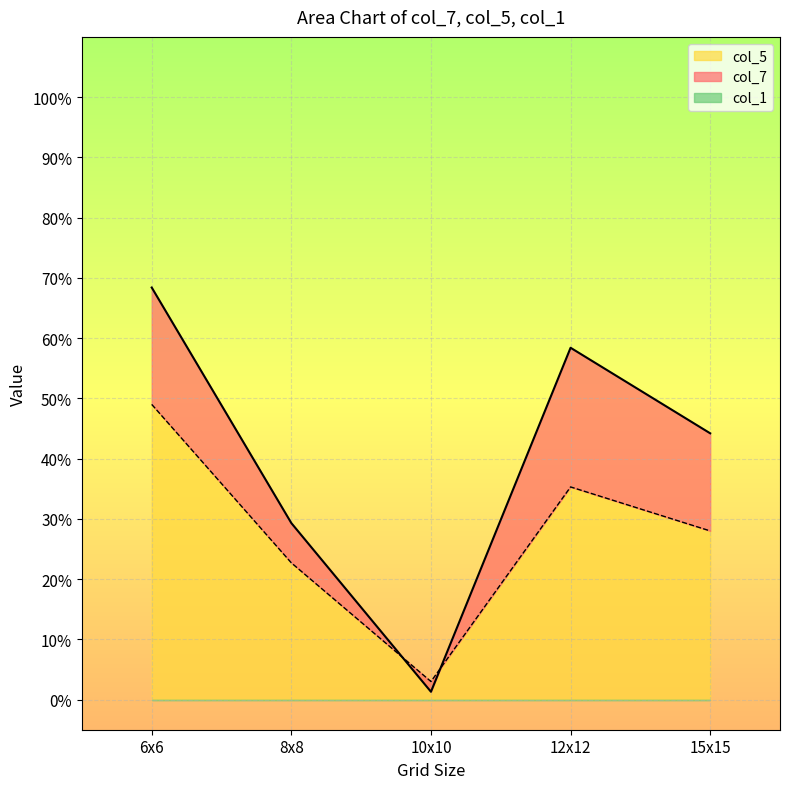

Which category has the lowest value across all series?

10x10